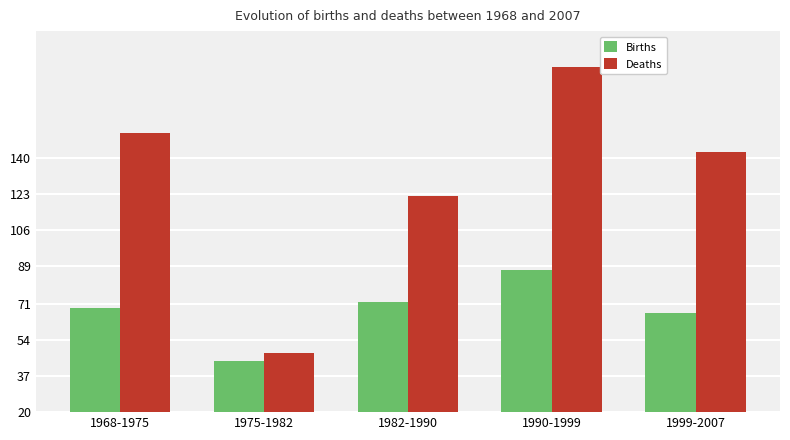

The Births series shows 17 at 1982-1990. True or false?

False